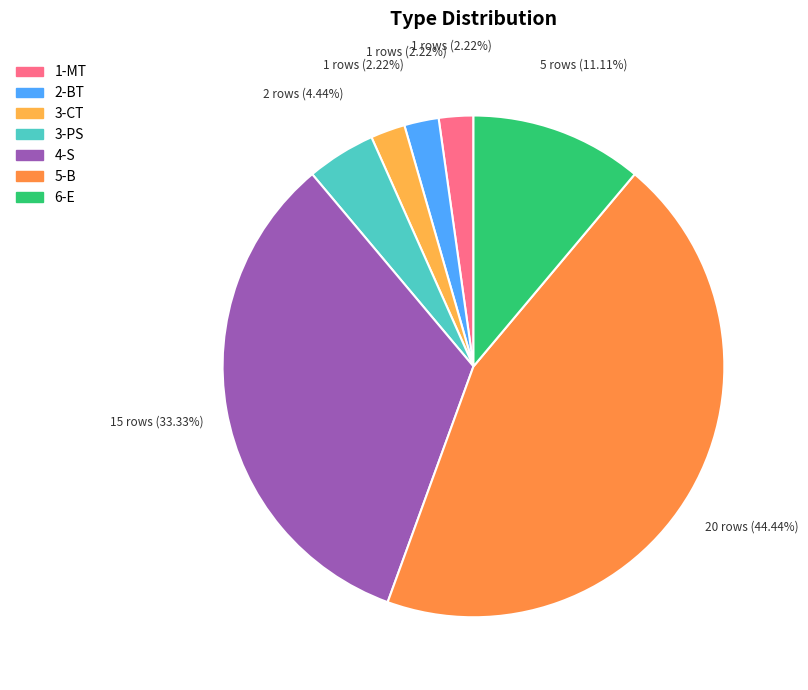

The 3-PS slice represents 4% of the pie. True or false?

True